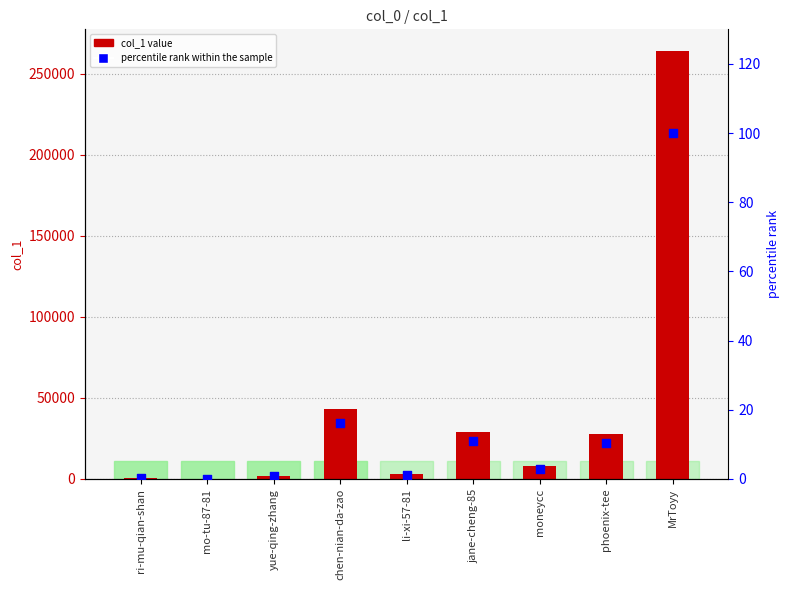

Which series reaches the maximum Y coordinate?

col_1